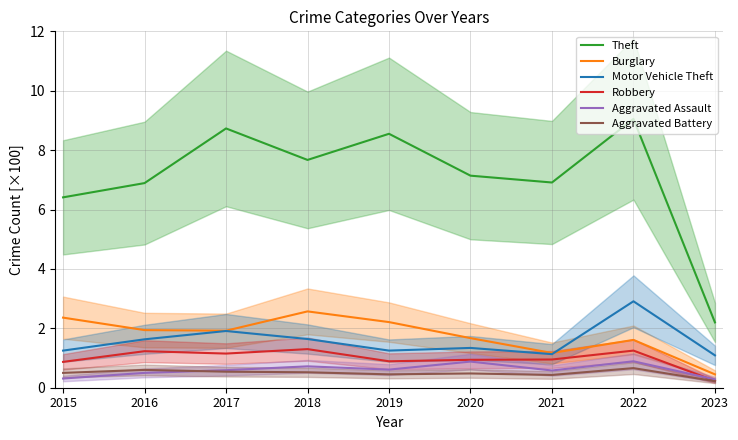

True or false: Aggravated Battery has a value of 0.8 at 2017.

False